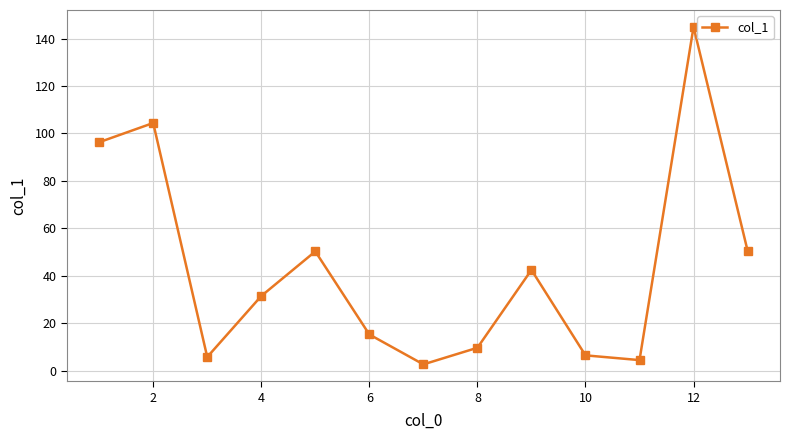

How many points are higher than both their immediate neighbors (excluding endpoints)?

4